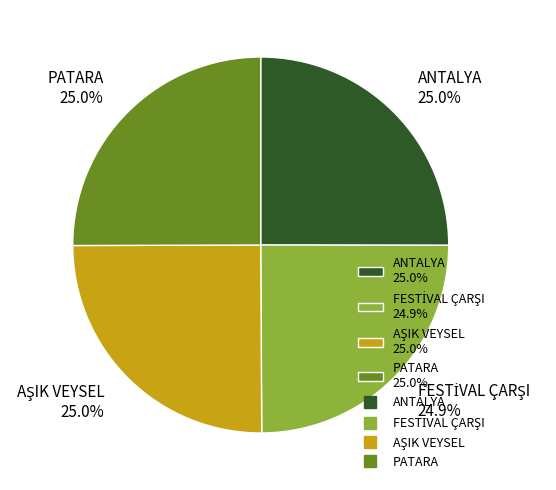

What percentage do PATARA 25.0% and ANTALYA 25.0% together represent?

50.1%